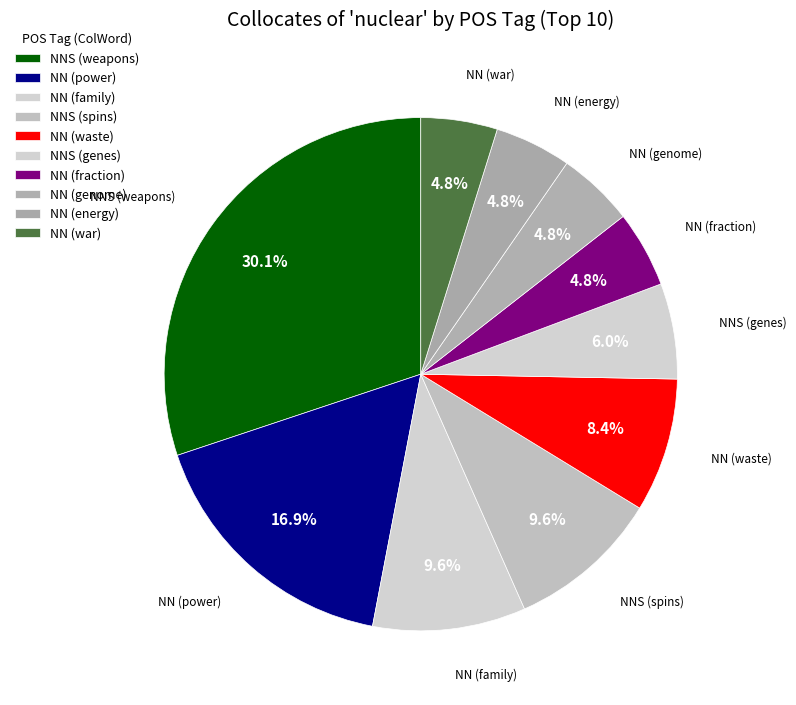

How many slices are in this pie chart?

10